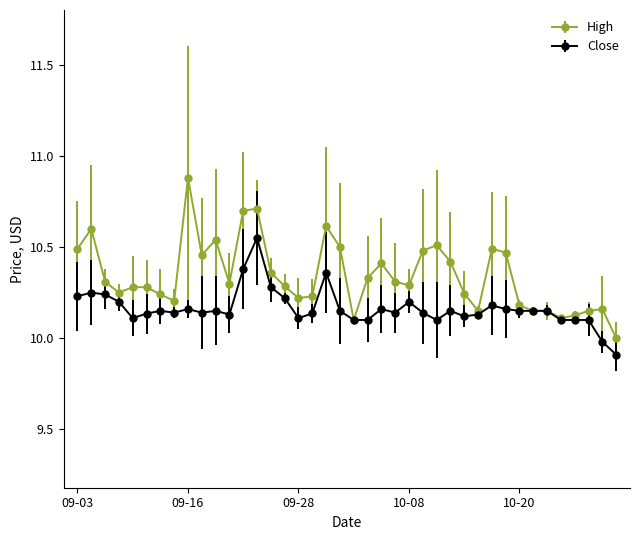

What is the highest value of the High series?

10.9